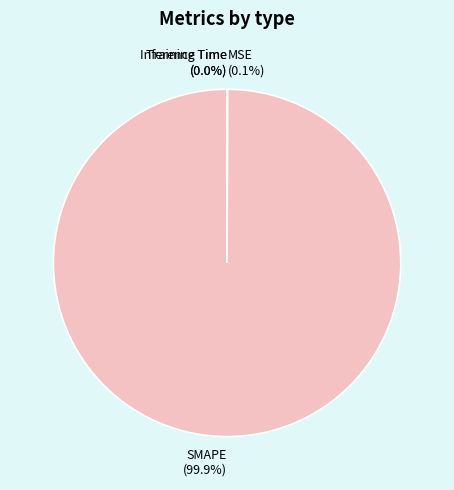

Is there any slice that represents more than half of the pie?

Yes